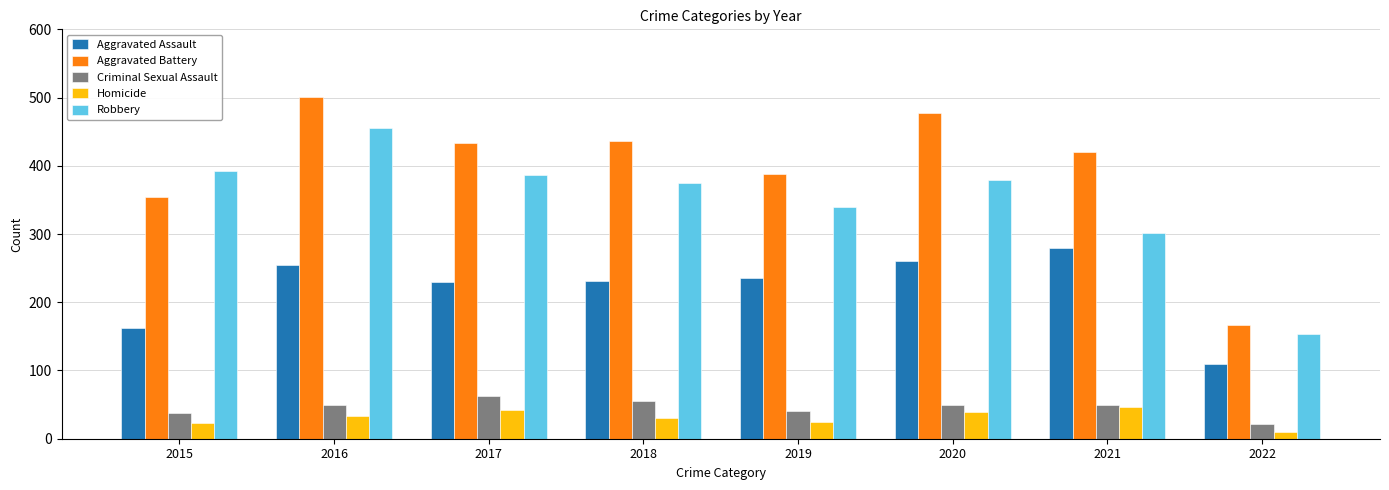

What is the difference between the second highest and second lowest values in the Aggravated Battery series?

124